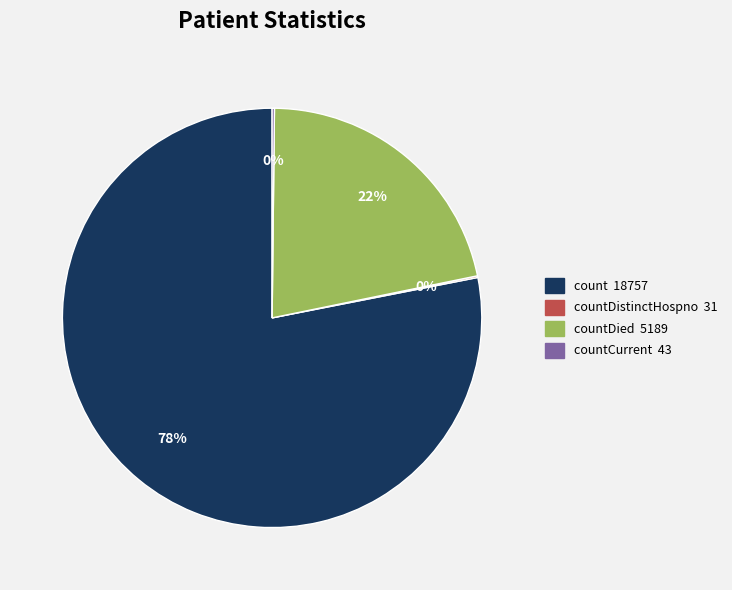

Does any single category account for the majority?

Yes